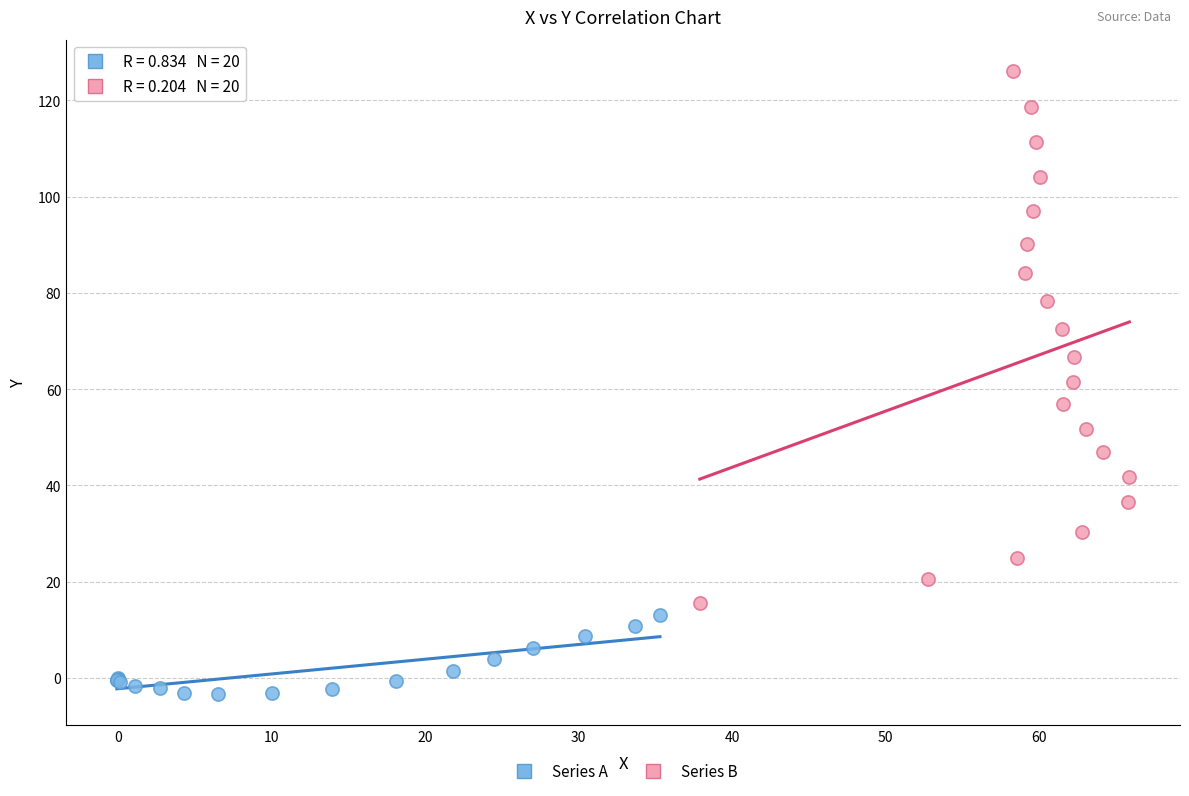

Which series has the largest Y range (max minus min)?

Series B